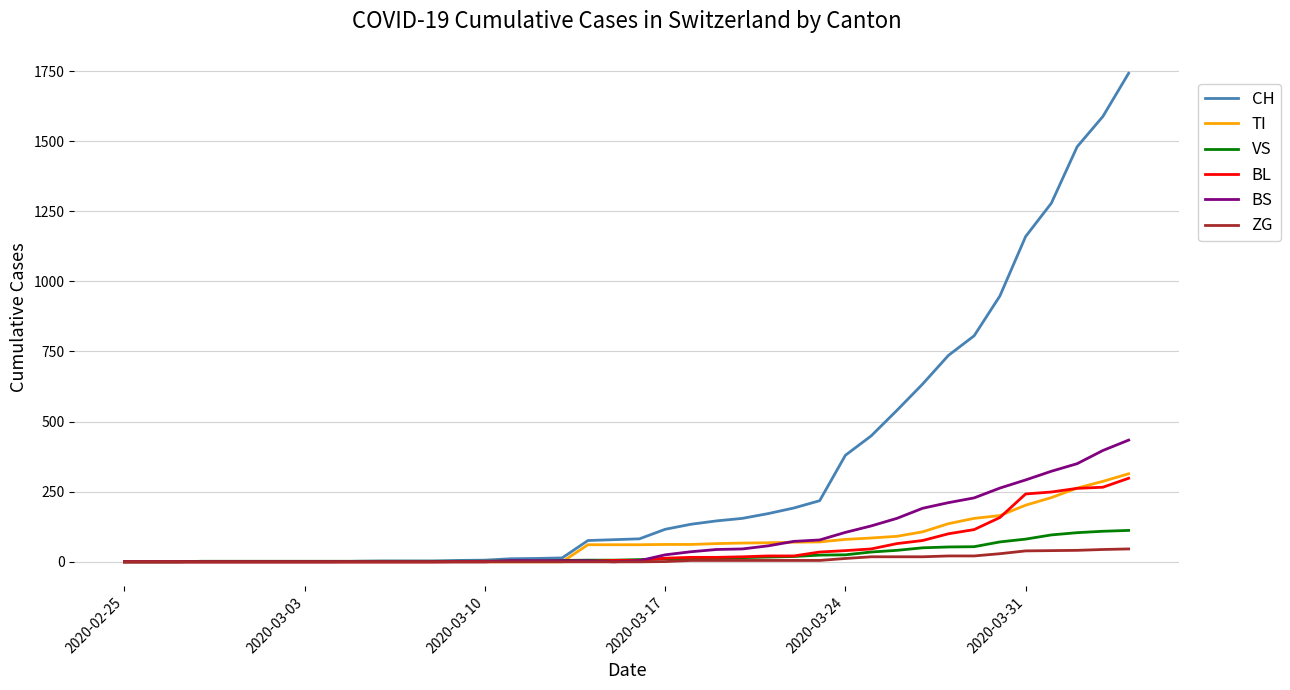

What is the maximum value for BL?

298